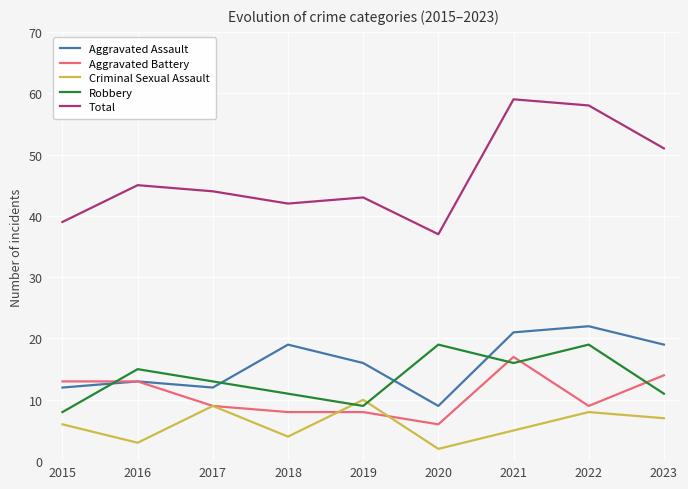

What is the spread (max minus min) of values at 2022?

50